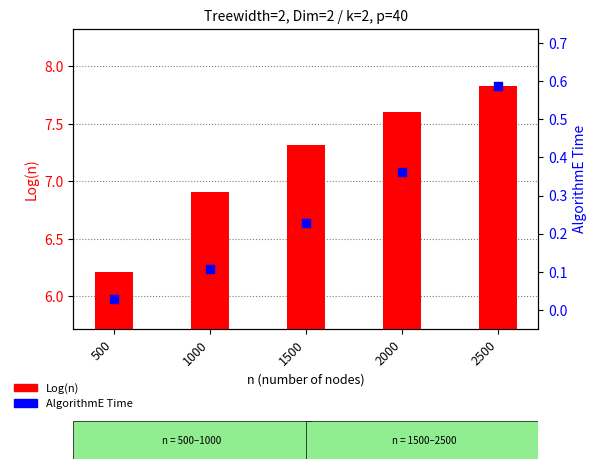

At which category is the sum across all series the highest?

2500